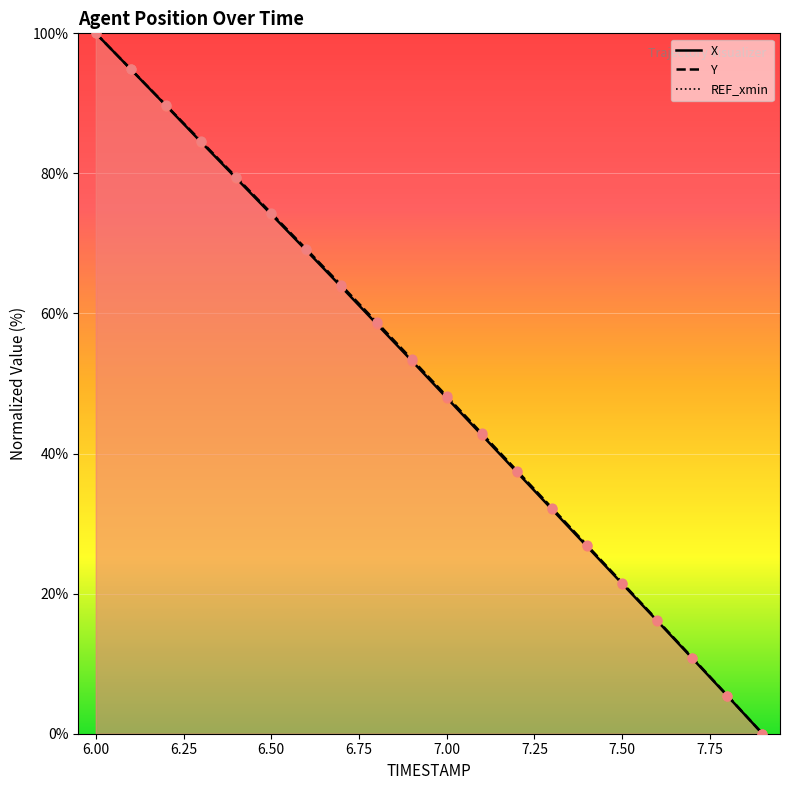

Is the value of Y at 6.0 greater than the value of X at 6.8?

Yes